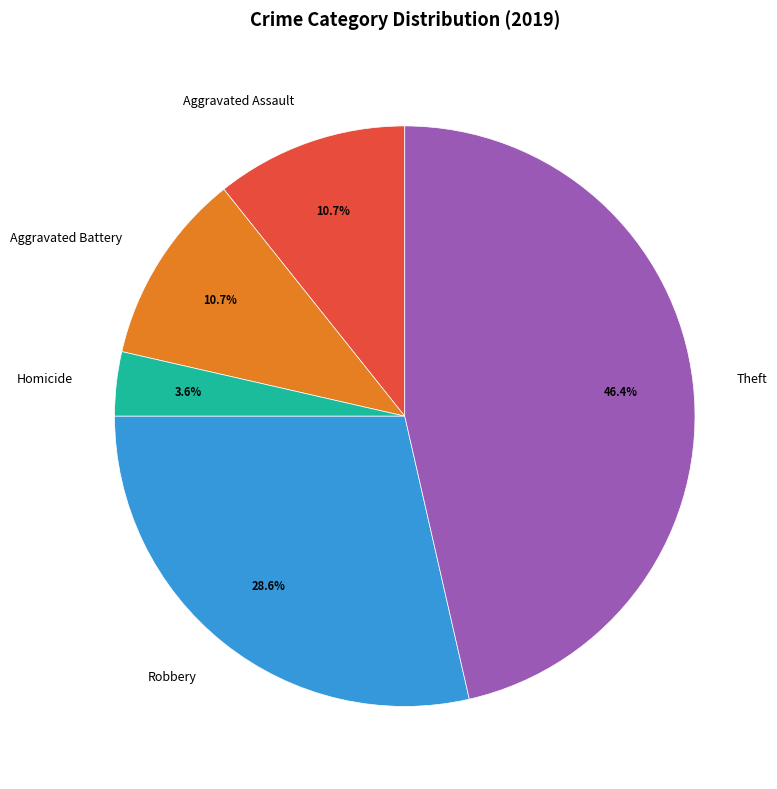

True or false: Aggravated Battery accounts for 11% of the total.

True